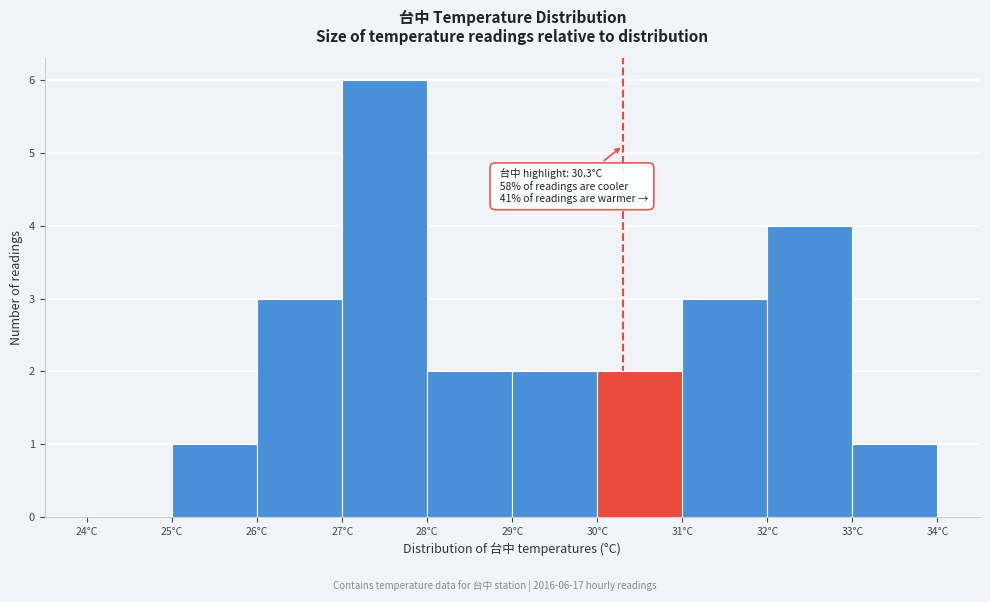

Over which range of the x-axis is the bar tallest?

27 to 28